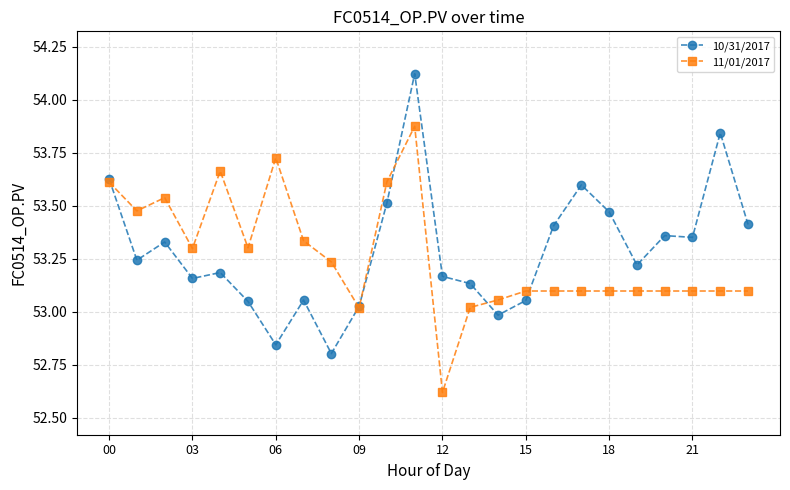

Which series has the largest range (max minus min)?

10/31/2017